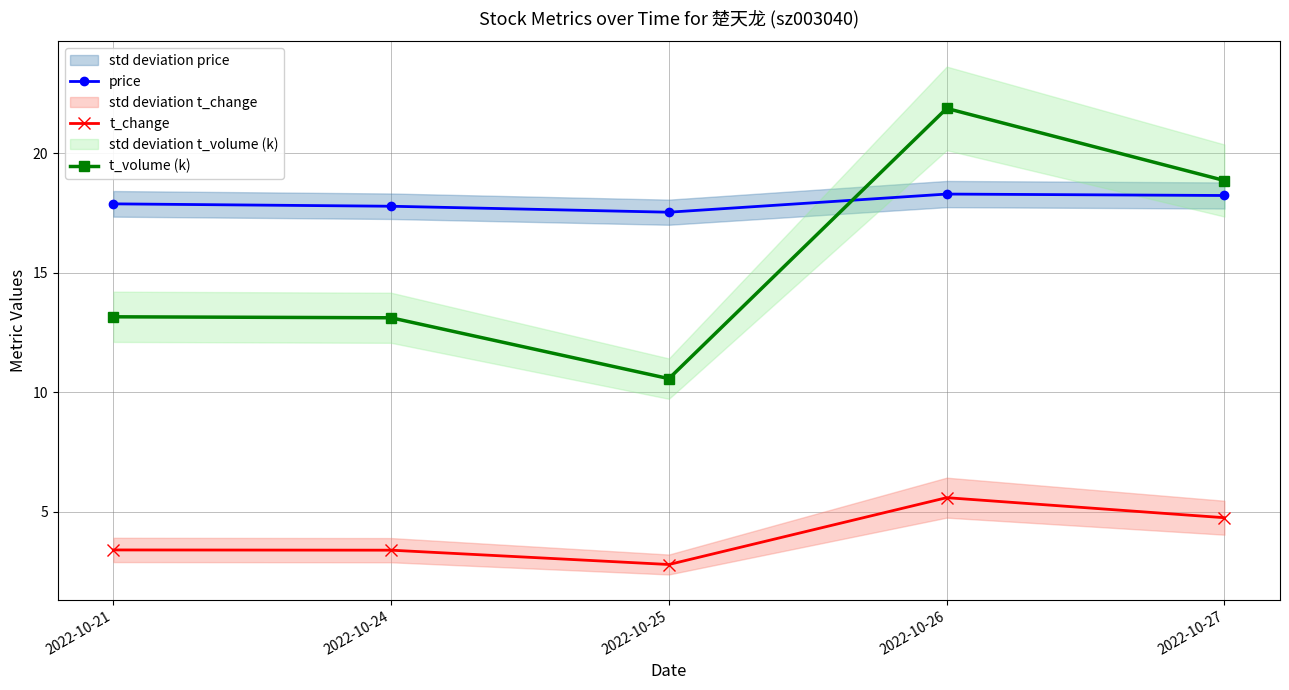

How many values in the t_change series are below 3?

1